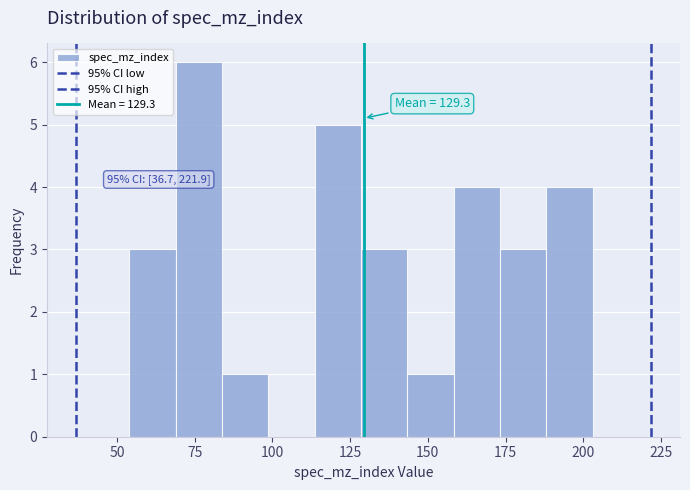

Around what value on the x-axis is the tallest bar? Give the approximate position of its centre, as read against the axis.

75